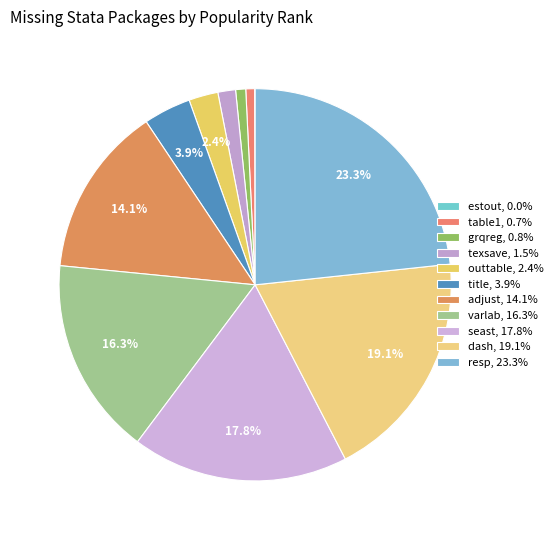

Rank the categories by value from lowest to highest.

estout, table1, grqreg, texsave, outtable, title, adjust, varlab, seast, dash, resp